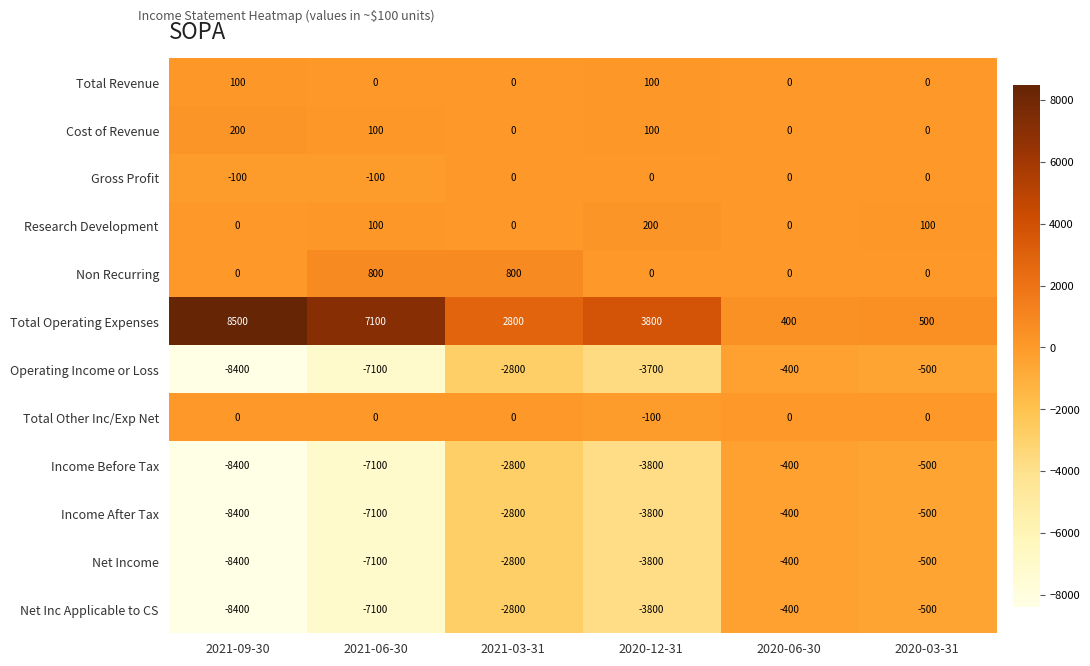

What is the sum of all Non Recurring values?

1600